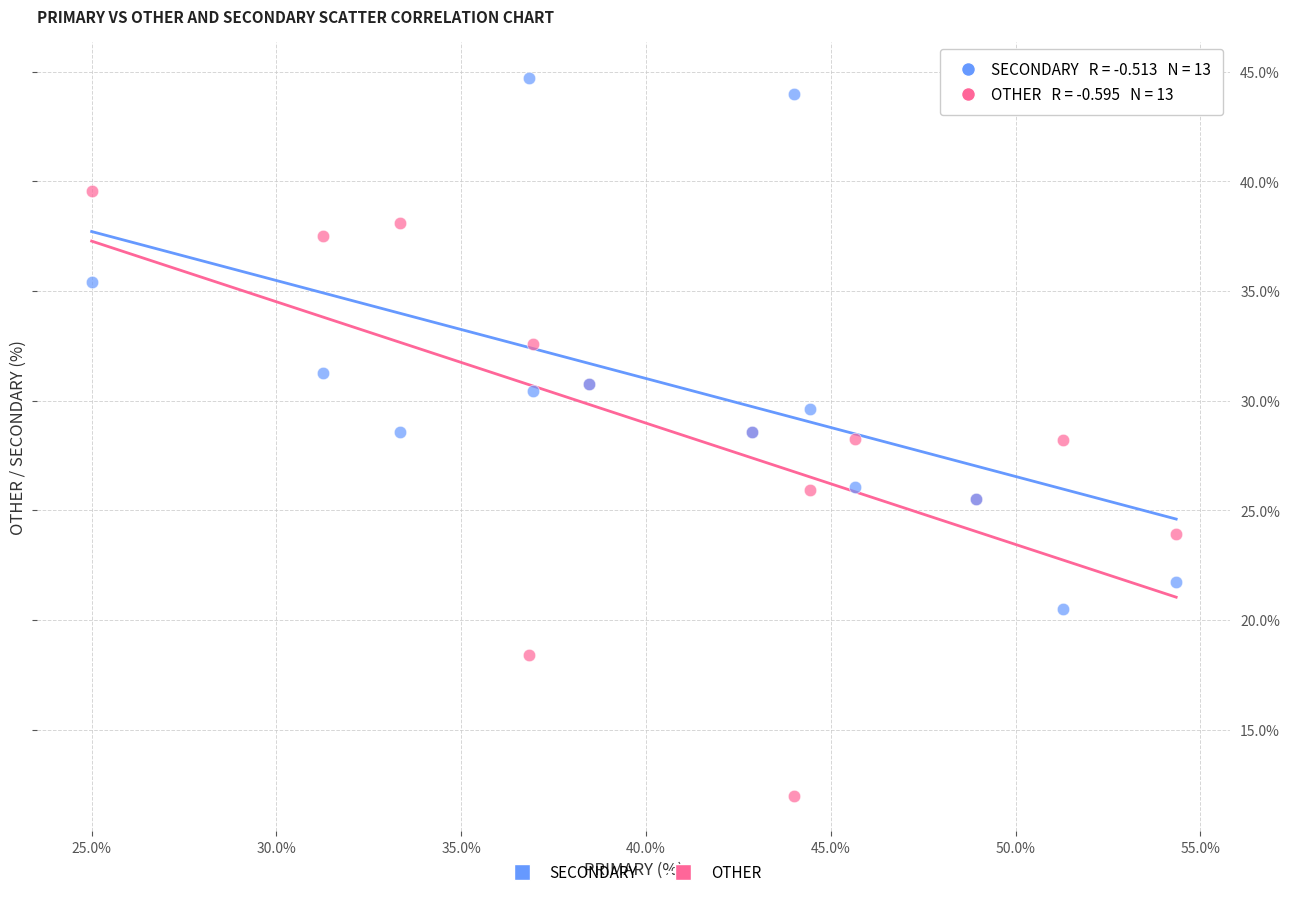

Which series has the largest Y range (max minus min)?

OTHER